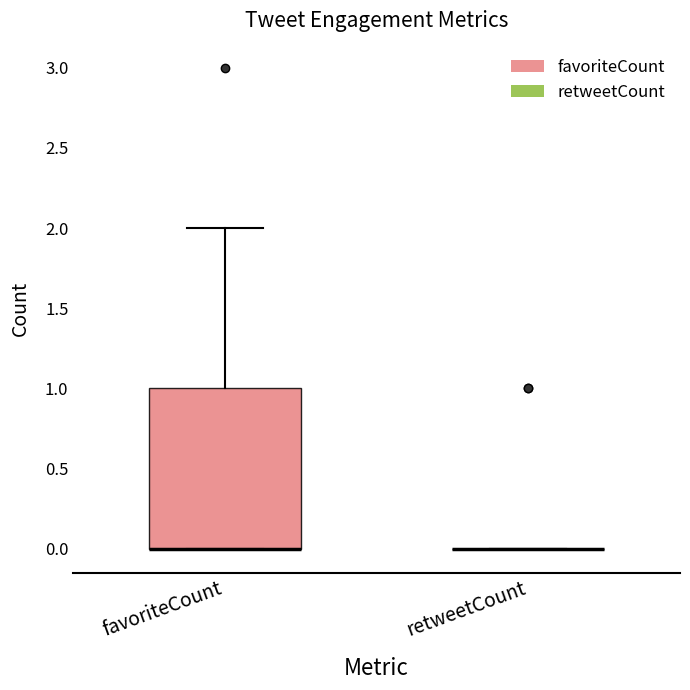

Comparing the boxes themselves (not the whiskers), which one is the tallest?

favoriteCount